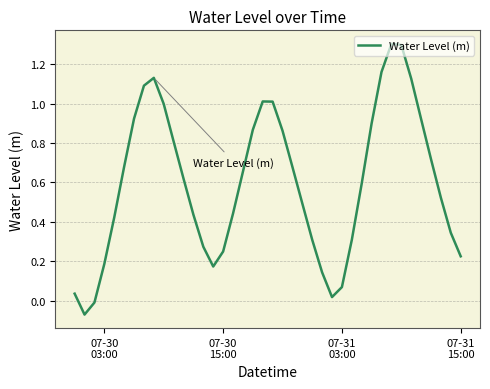

What is the difference between the maximum and minimum values?

1.4